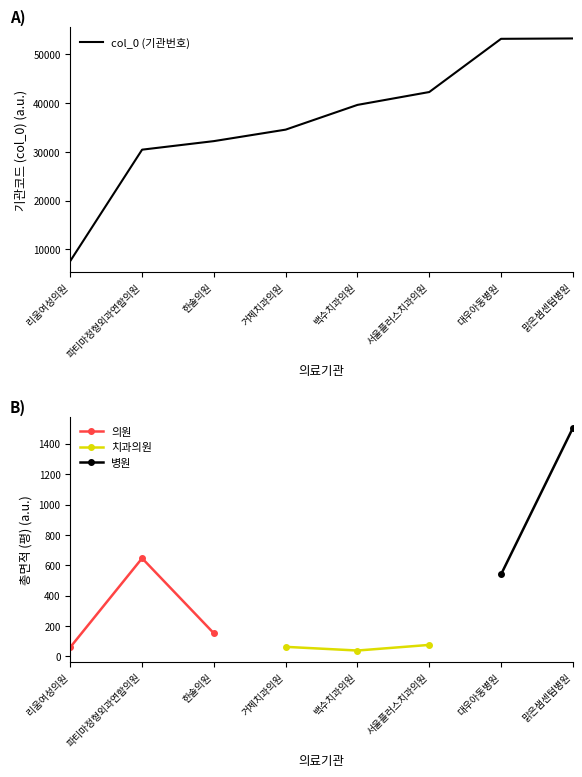

What is the difference between the maximum and minimum values?

45616